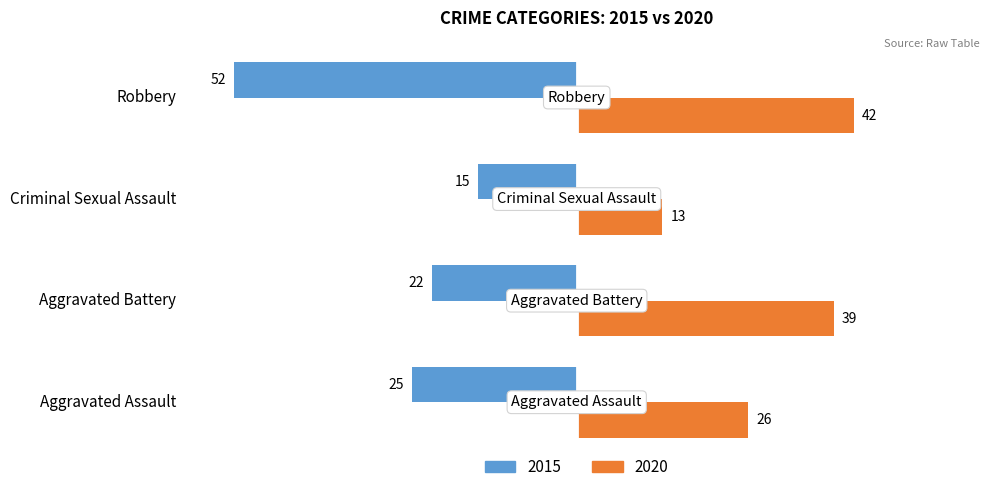

Read the 2020 value at Aggravated Assault, to the nearest 10.

30